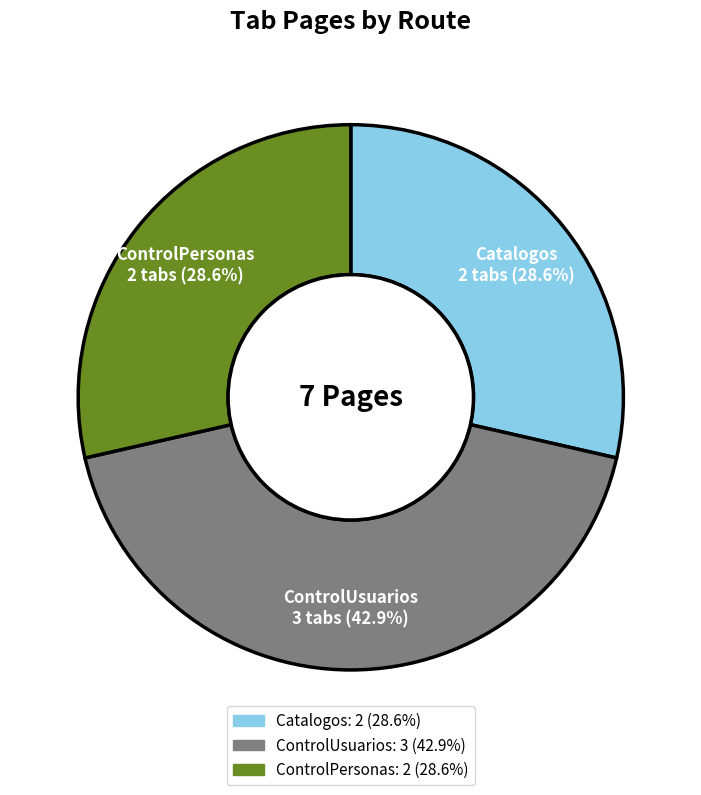

What portion of the pie excludes ControlUsuarios?

57.1%